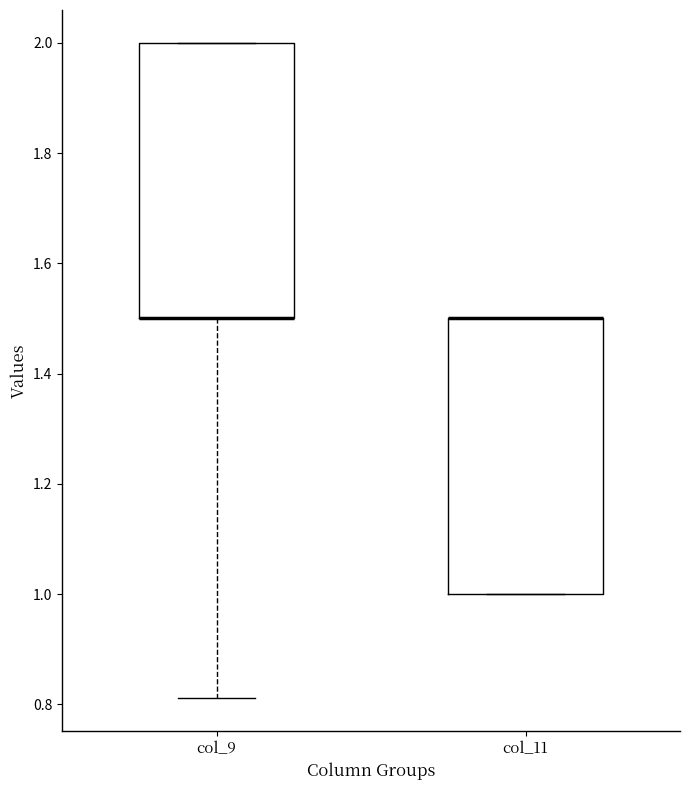

Reading left to right, read every box against the y-axis: the position of its median line, the range the box covers, and the ends of its whiskers. The values are not printed on the chart, so give them approximately, as read against the axis.

col_9: median 1.50 (drawn on the box's lower edge), box 1.50 to 2.00, whiskers 0.82 to 2.00
col_11: median 1.50 (drawn on the box's upper edge), box 1.00 to 1.50, whiskers 1.00 to 1.50